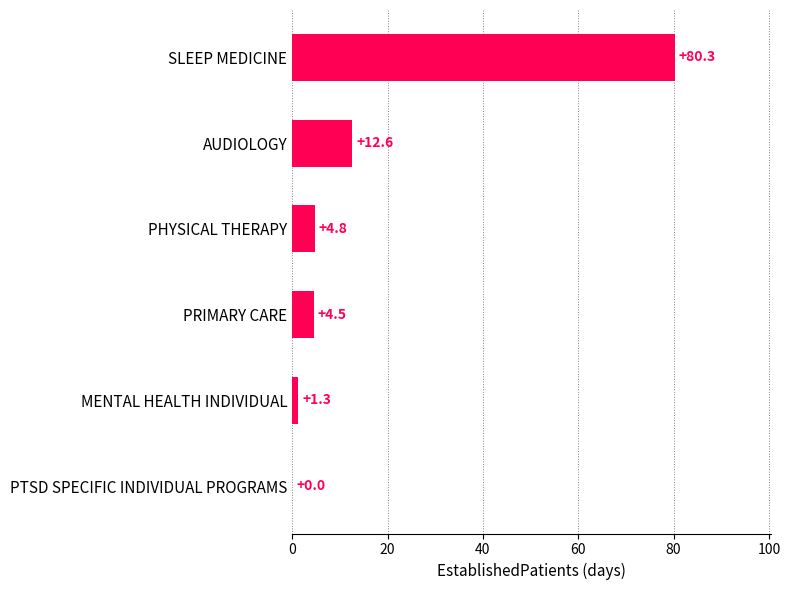

What is the sum of all values?

103.5